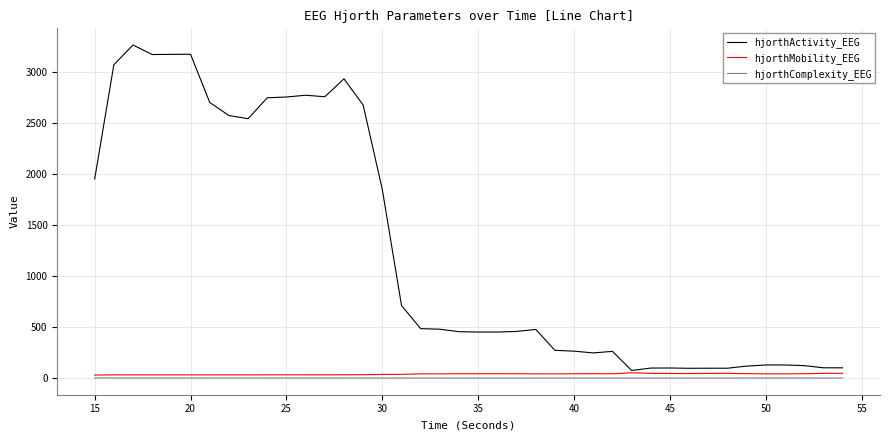

Which series has the largest range (max minus min)?

hjorthActivity_EEG